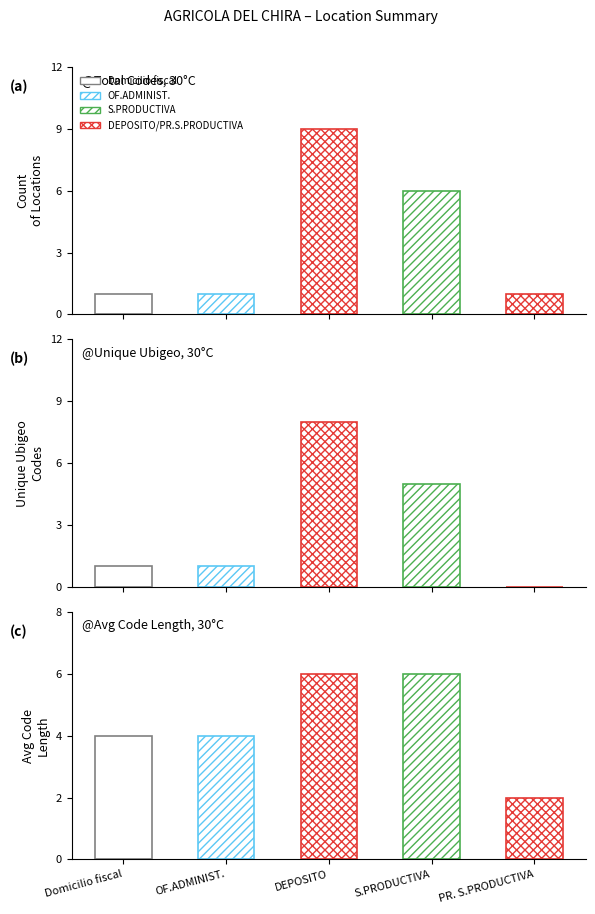

What is the label of the 1st bar from the right?

PR. S.PRODUCTIVA